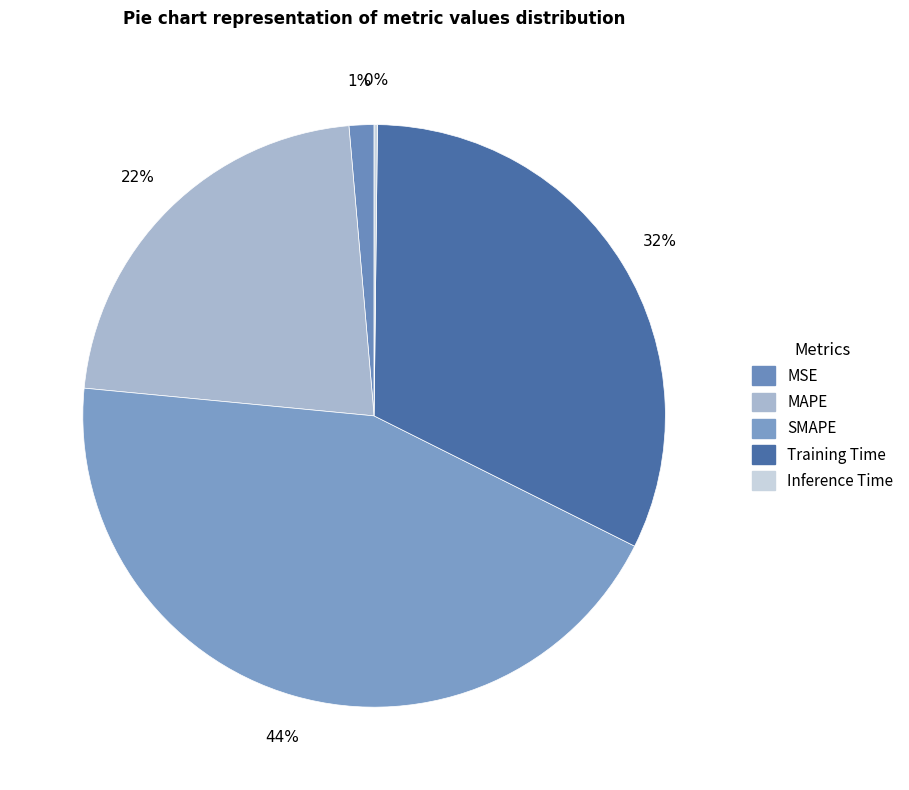

Which category has the biggest portion of the pie?

SMAPE